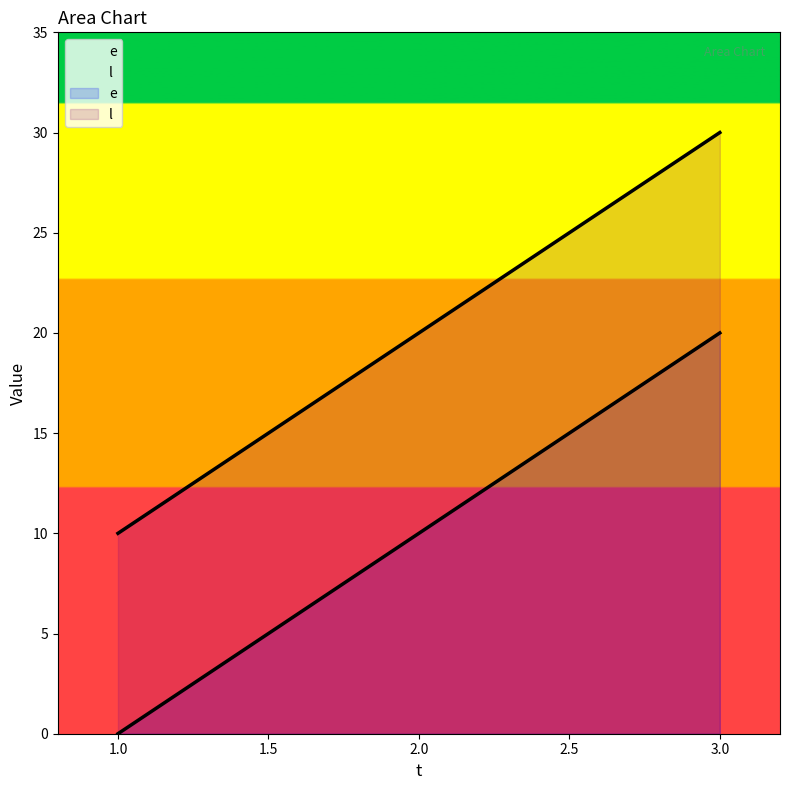

Which series has the widest spread of values?

e